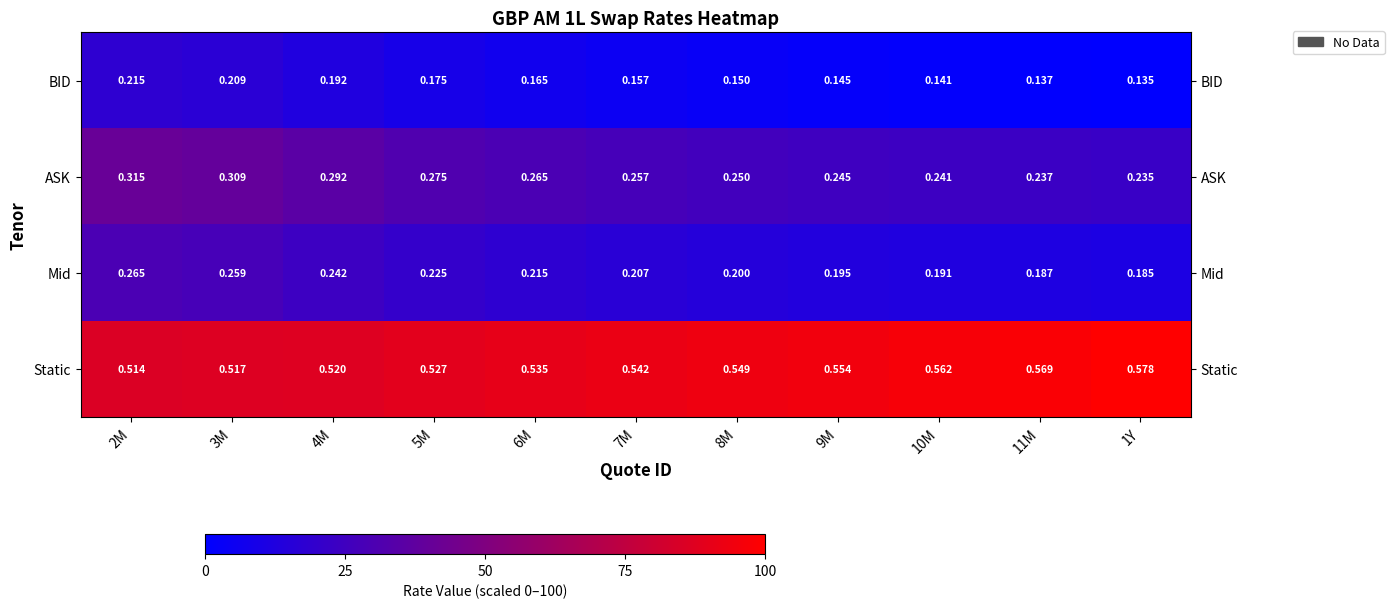

Rank the series by their maximum value, from lowest to highest.

BID, Mid, ASK, Static